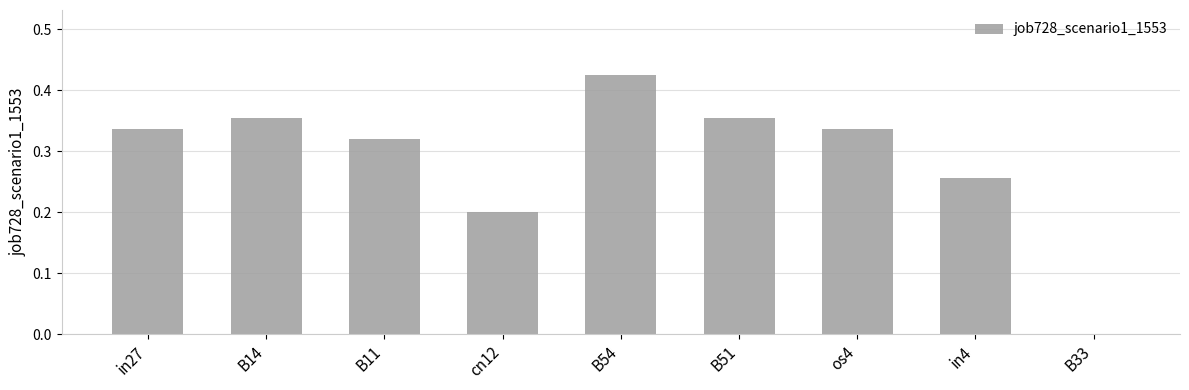

The chart shows a value of 0.2 at B14. True or false?

False